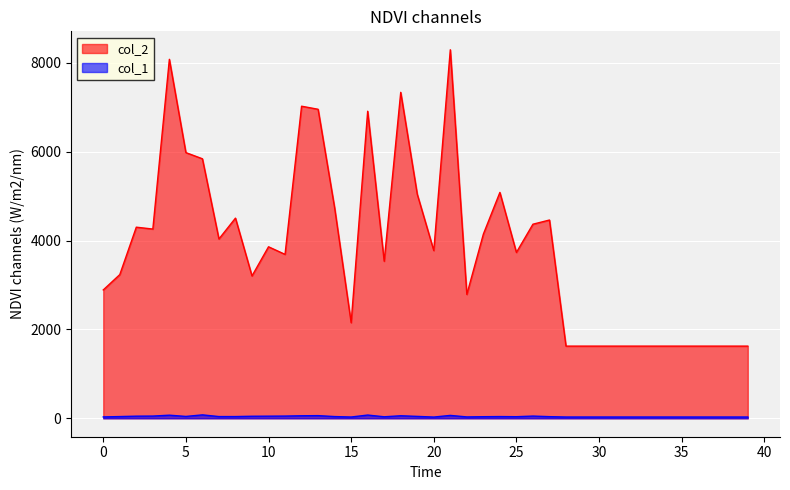

Is it true that col_2 equals 2112 at 37?

False